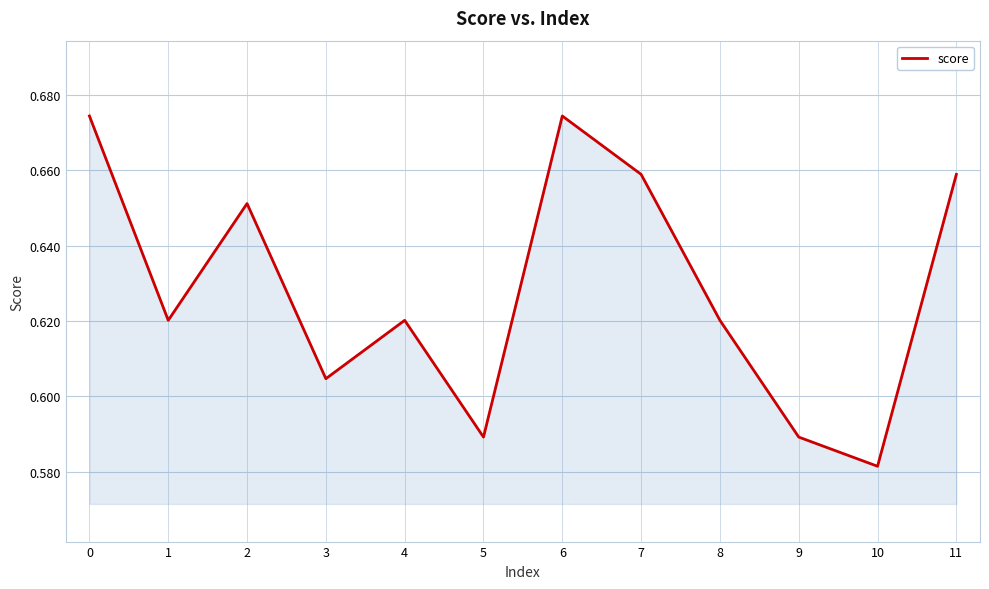

Count the values in the range 0 to 1.

12